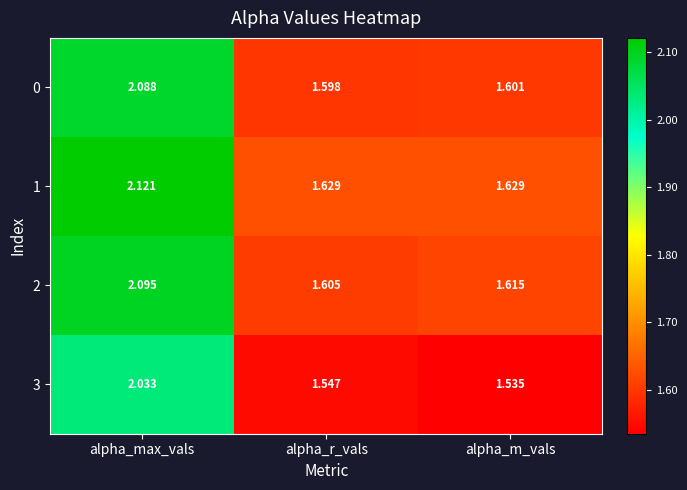

Rank the categories by 3 value from highest to lowest.

alpha_max_vals, alpha_r_vals, alpha_m_vals